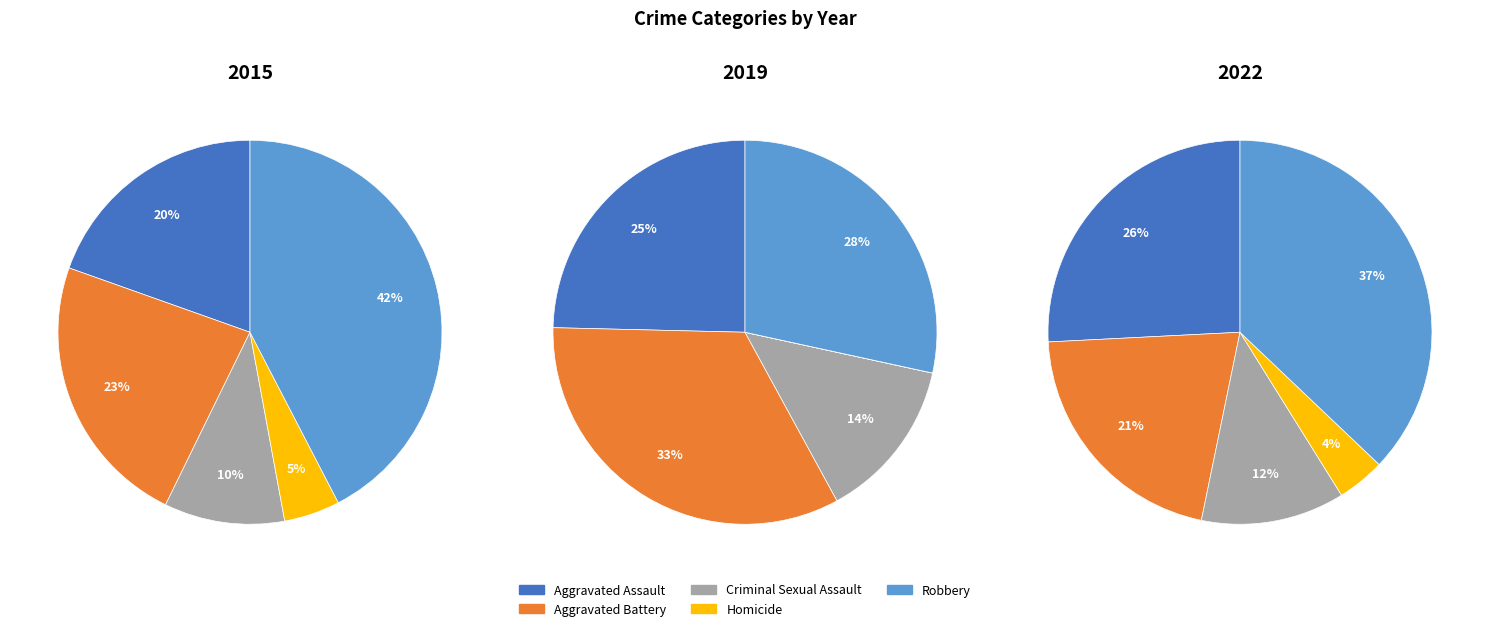

To the nearest percent, what is the combined percentage of Aggravated Assault and Aggravated Battery?

47%